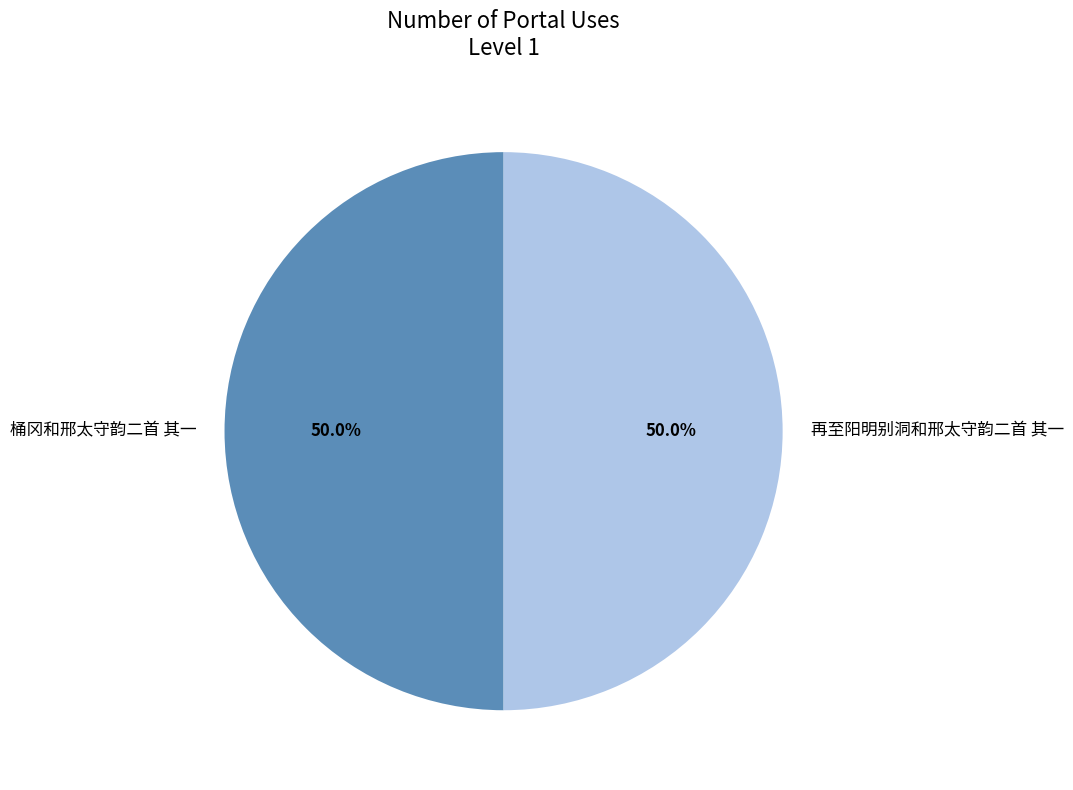

Approximately how many times larger is the value at 桶冈和邢太守韵二首 其一 compared to 再至阳明别洞和邢太守韵二首 其一?

1.0